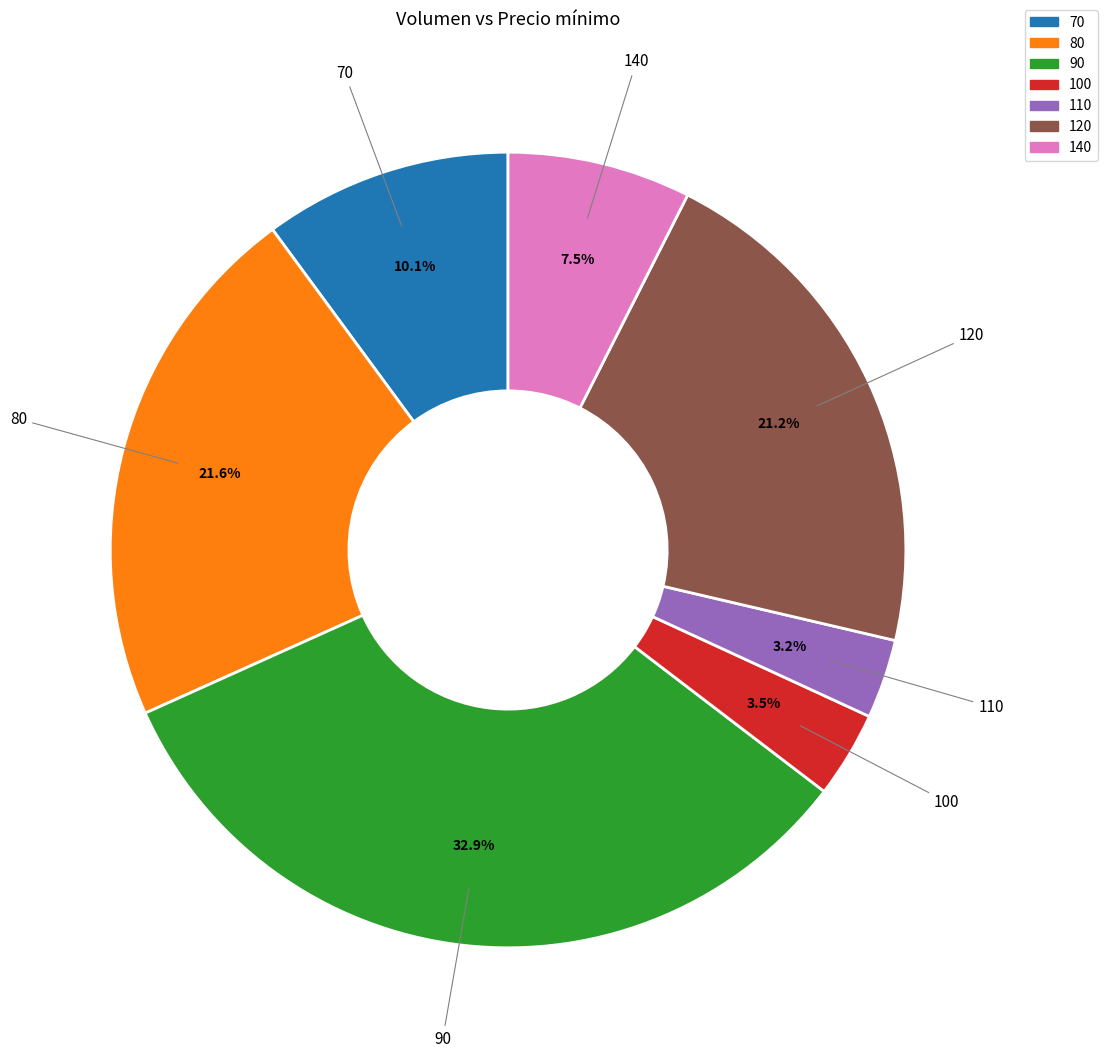

Does 80 represent more than half of the total?

No